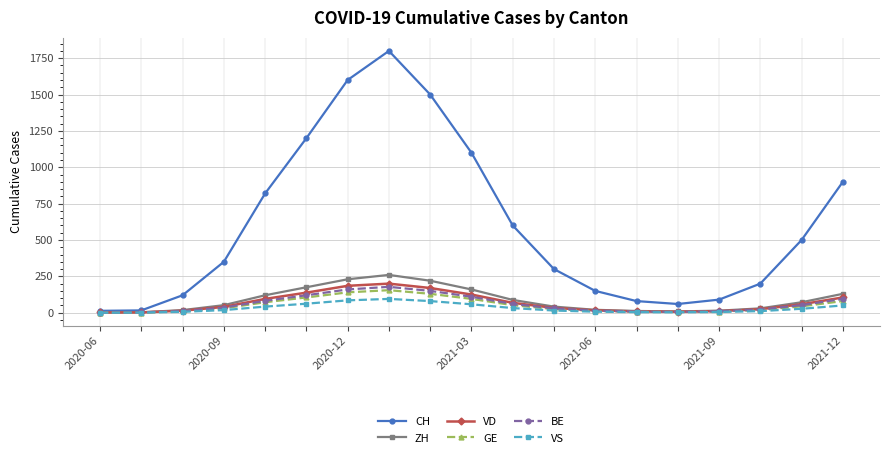

Which series has the largest range (max minus min)?

CH